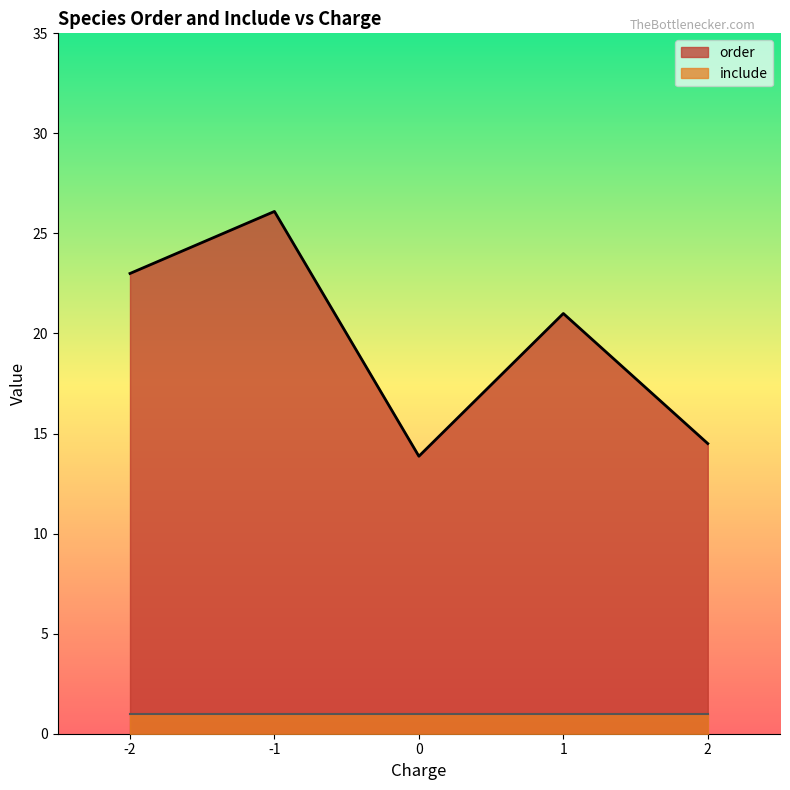

True or false: include and order cross at least once.

False